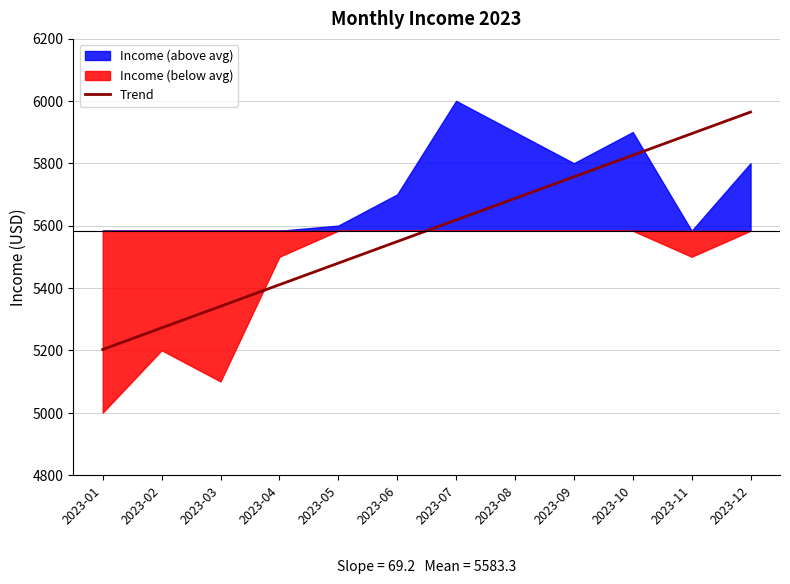

What is the greatest value displayed?

5964.1